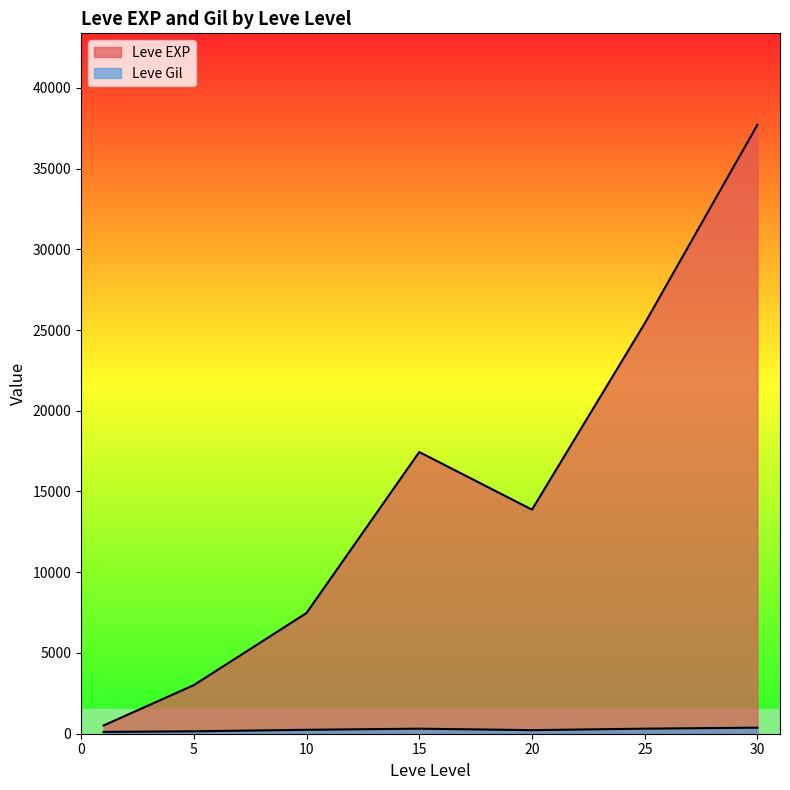

Rank the series by their maximum value, from lowest to highest.

Leve Gil, Leve EXP